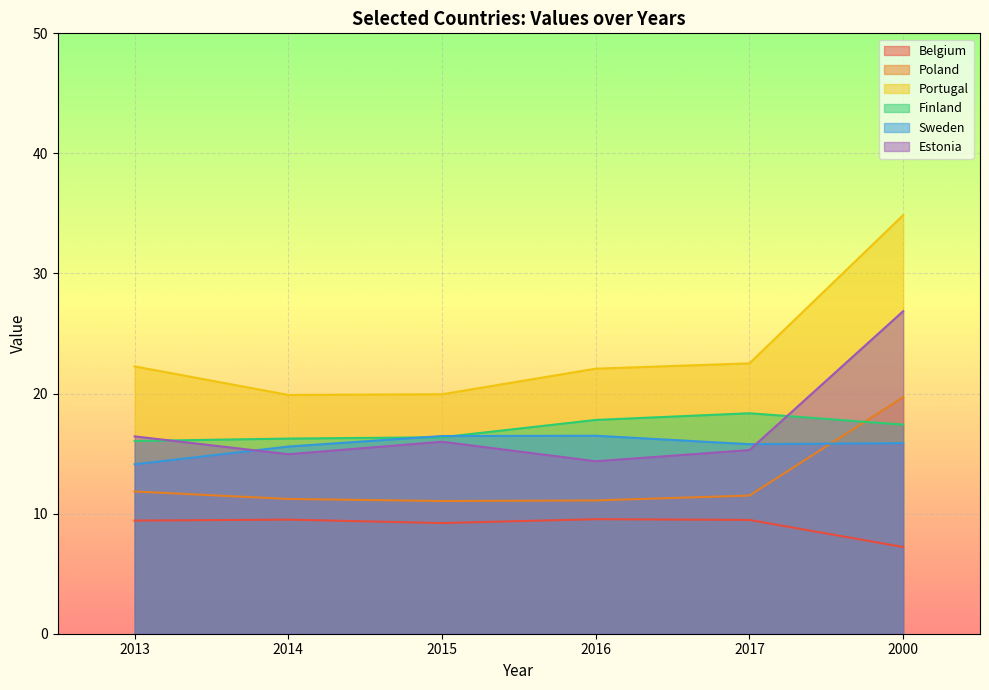

At which category does Poland reach its first local valley?

2015